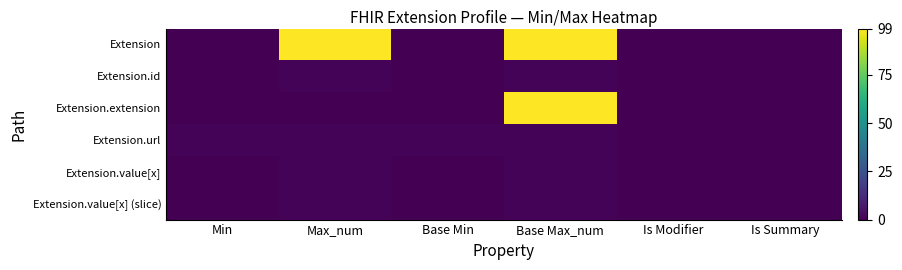

What is the maximum value shown in the chart?

99